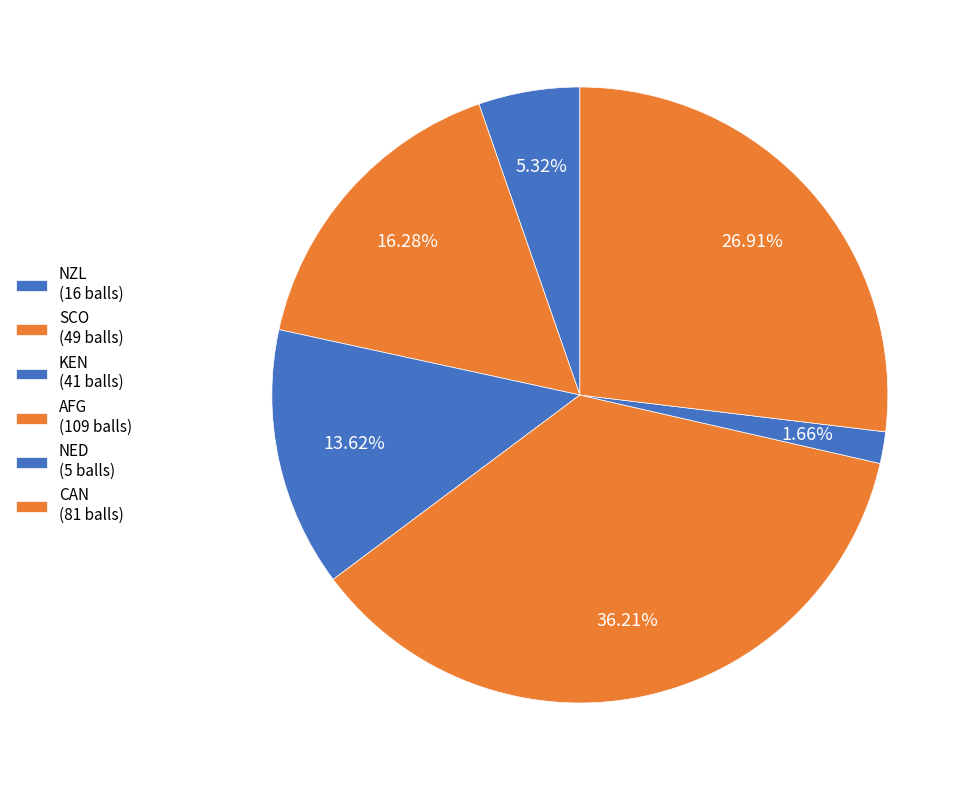

To the nearest percent, what is the average slice percentage?

17%